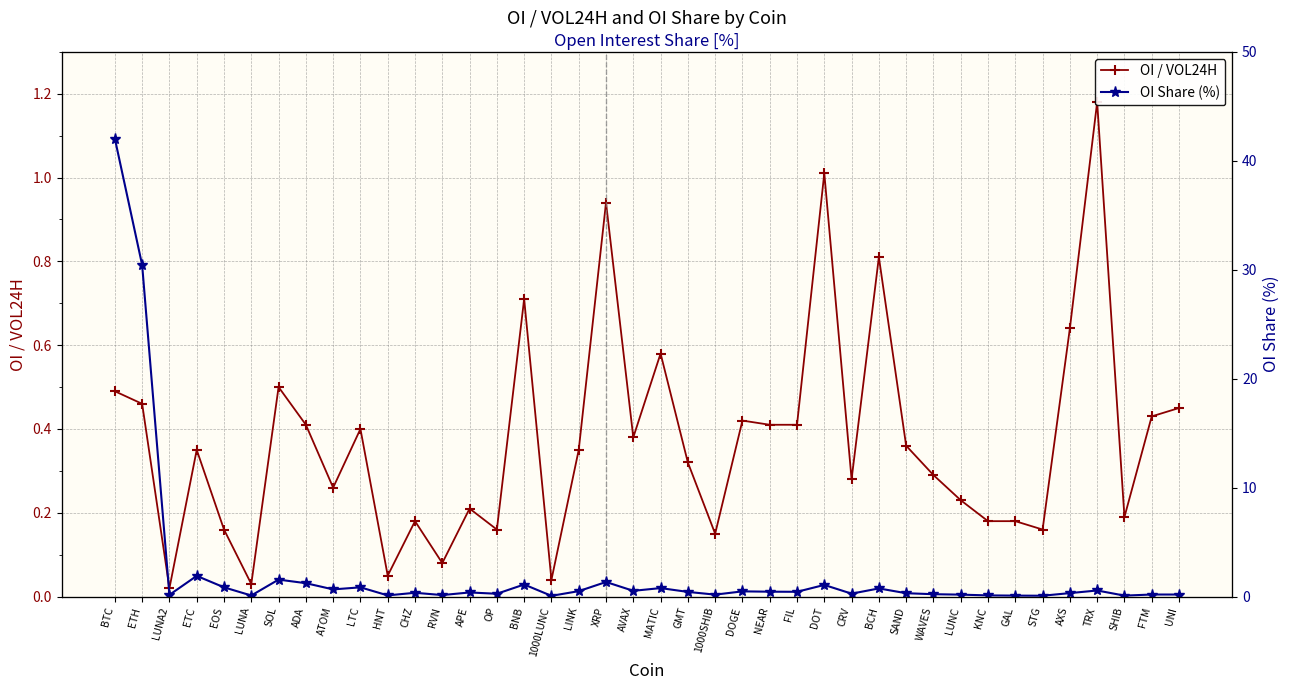

How many data points does each series have?

40